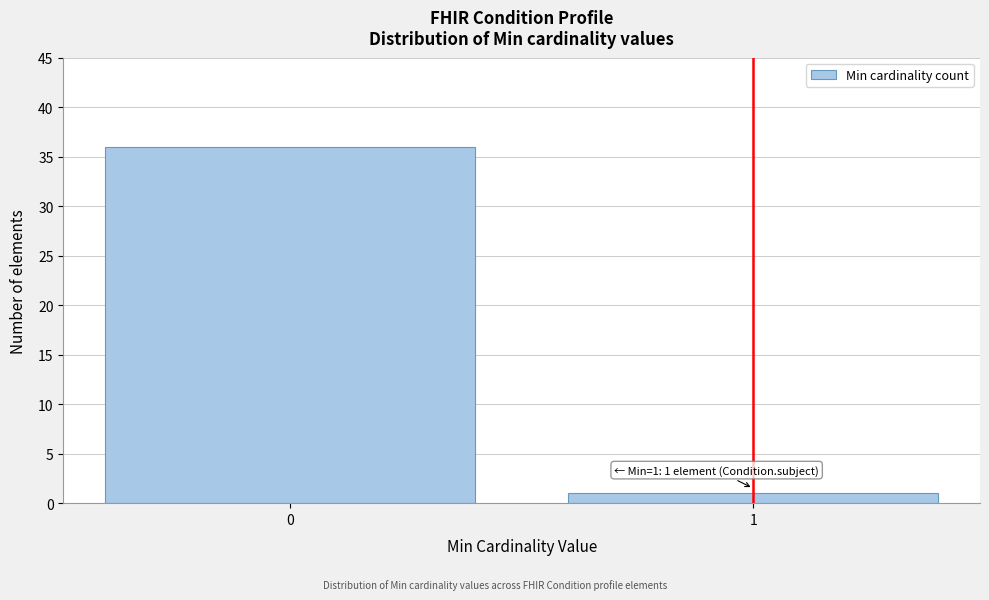

Reading left to right, what are all the values shown in this chart?

0=36	1=1